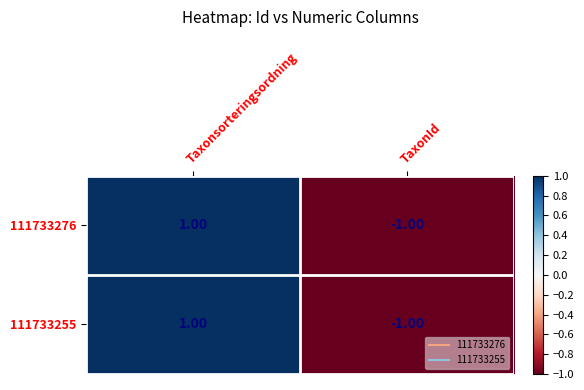

Which category has the lowest value across all series?

TaxonId